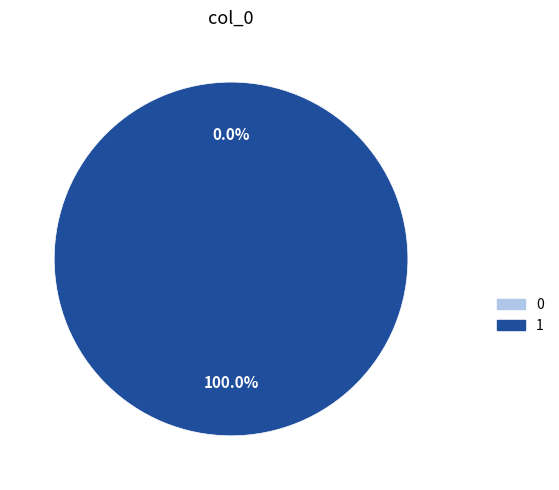

To the nearest percent, what is the average slice percentage?

50%